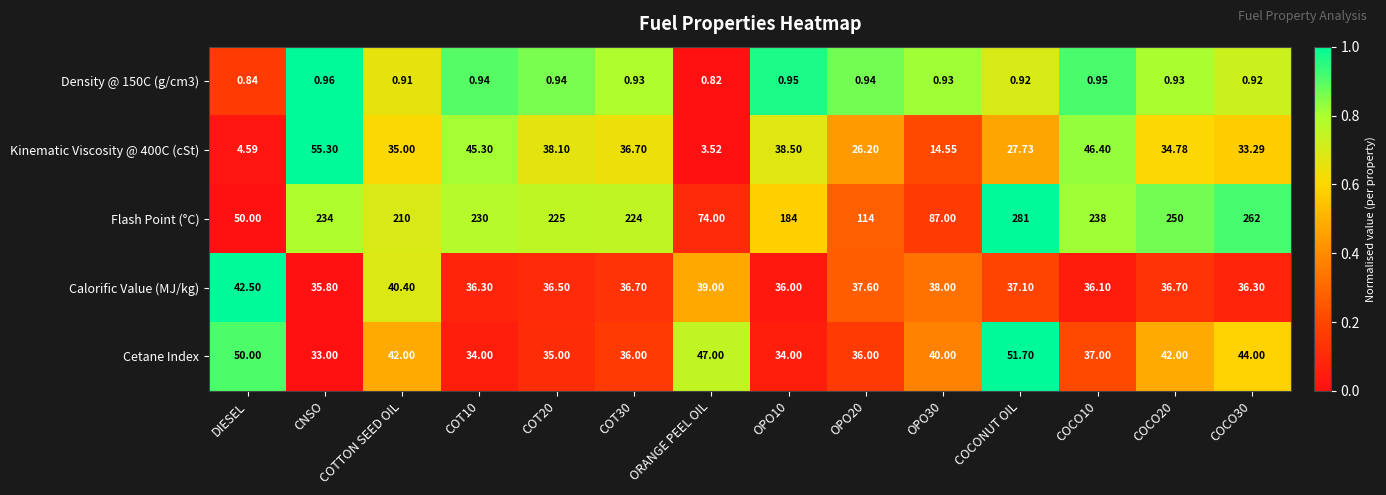

Is the value of Cetane Index at COT10 greater than the value of Density @ 150C (g/cm3) at COT10?

Yes